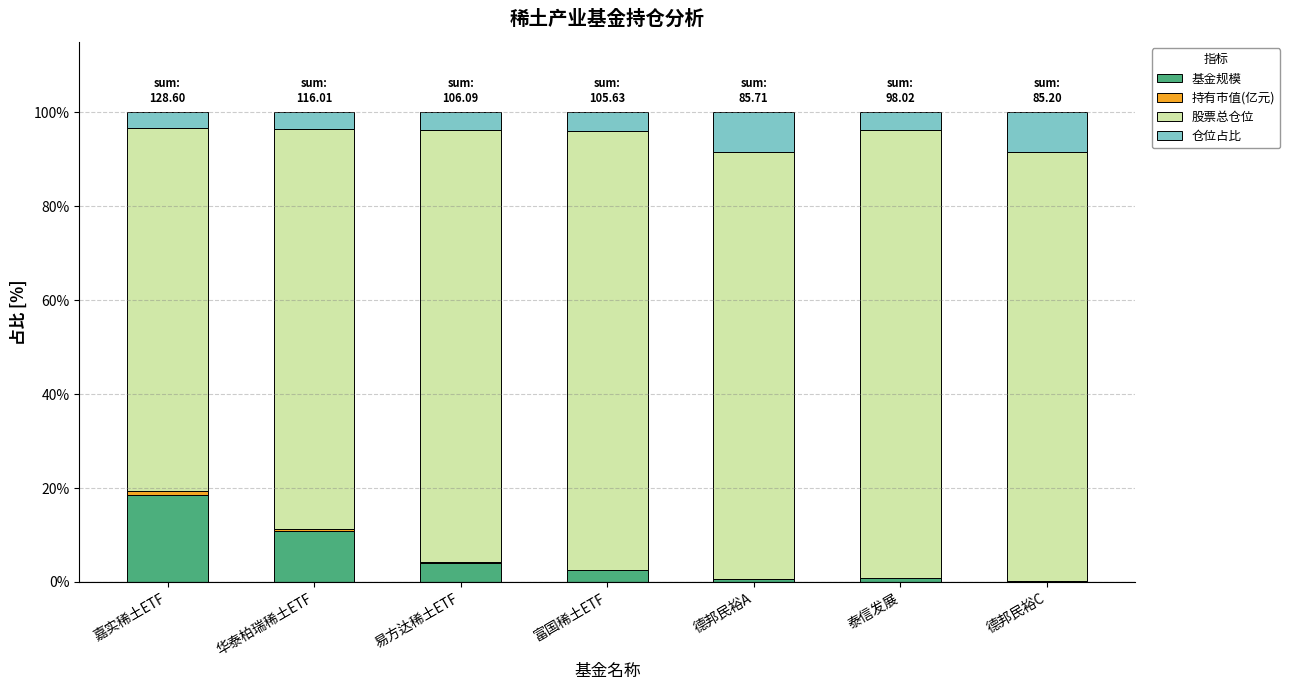

What is the maximum value for 基金规模?

18.6